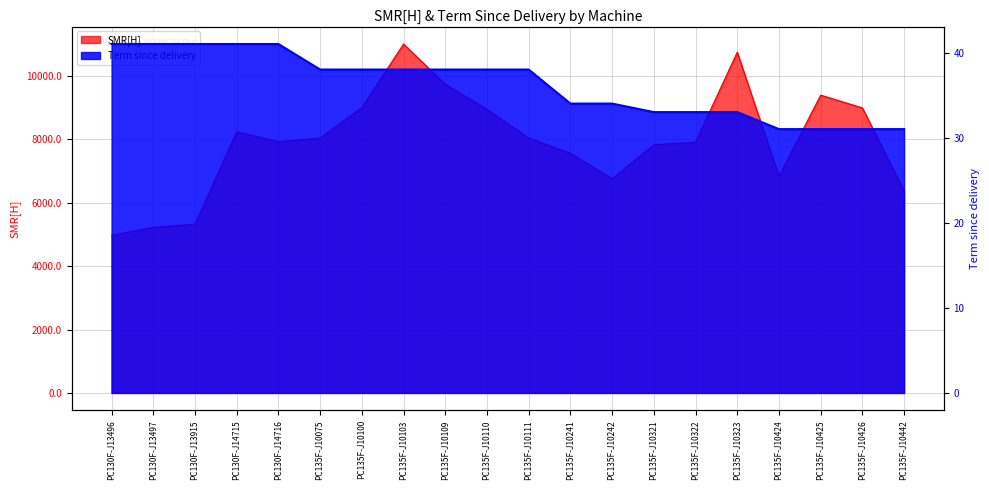

At PC135F-J10321, list the series in order from smallest to largest.

Term since delivery, SMR[H]